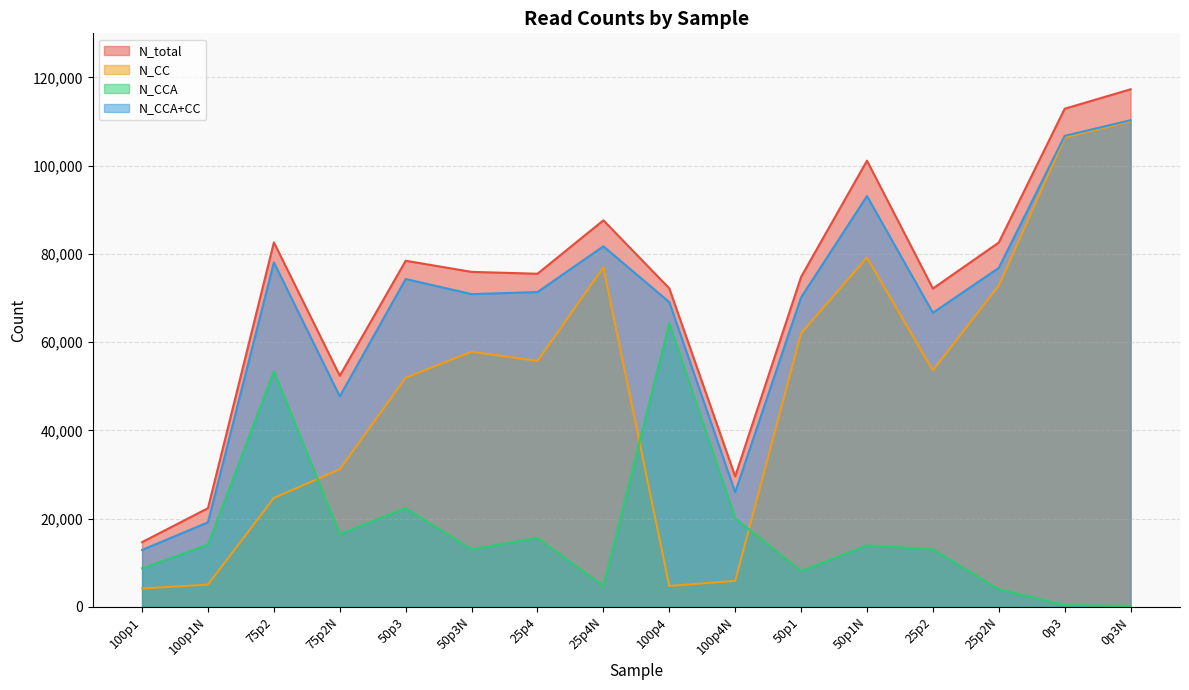

True or false: N_total and N_CC intersect in this chart.

False